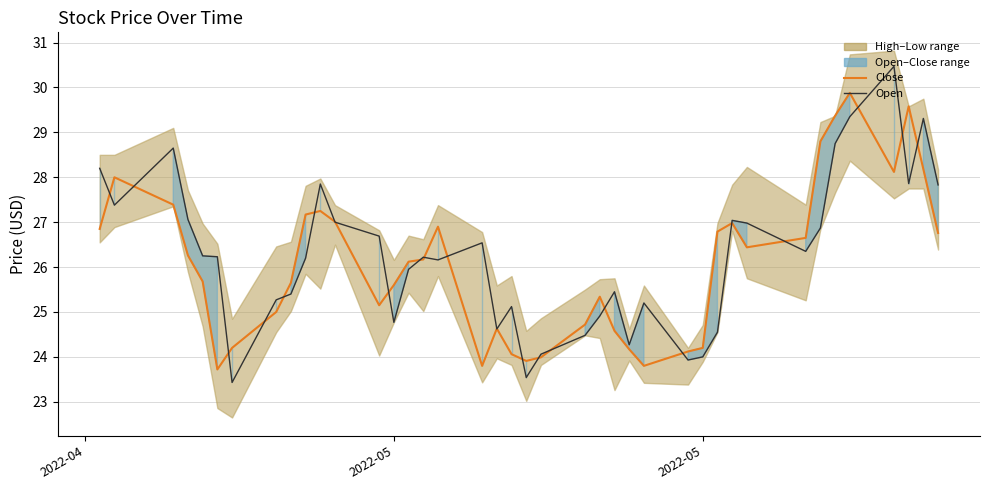

What is the average value of the Close (line) series?

26.1